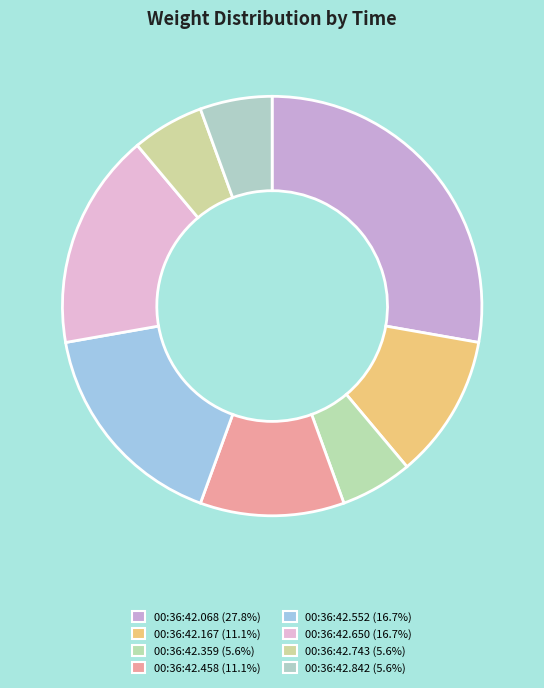

How many slices are in this pie chart?

8